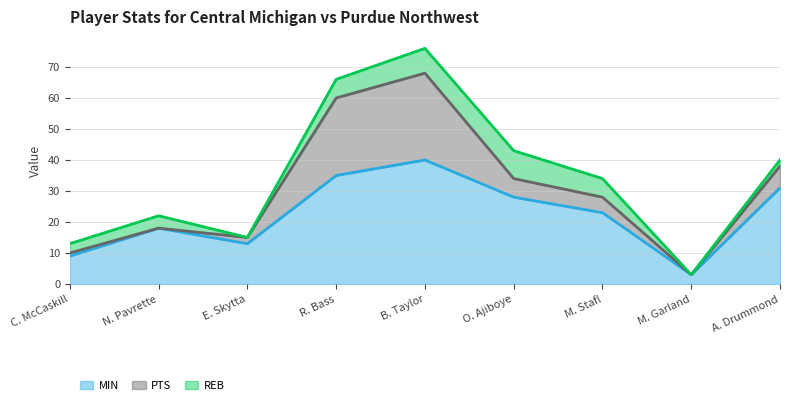

The REB series shows 4 at N. Pavrette. True or false?

True